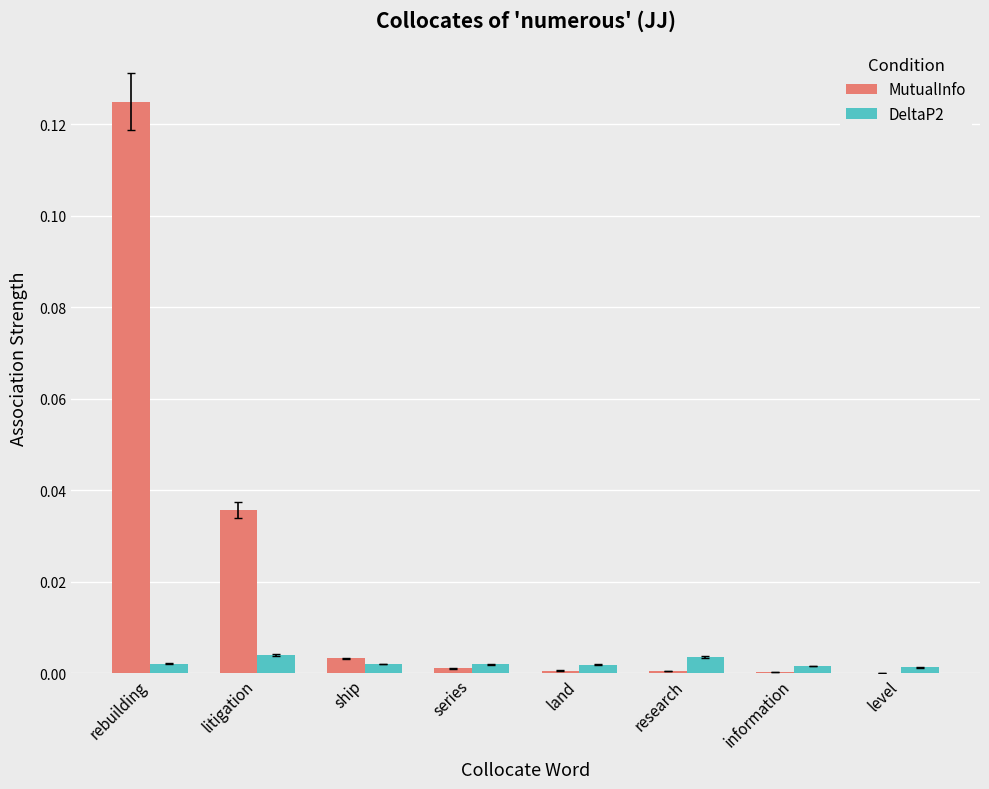

Which label corresponds to the largest value in the chart?

rebuilding